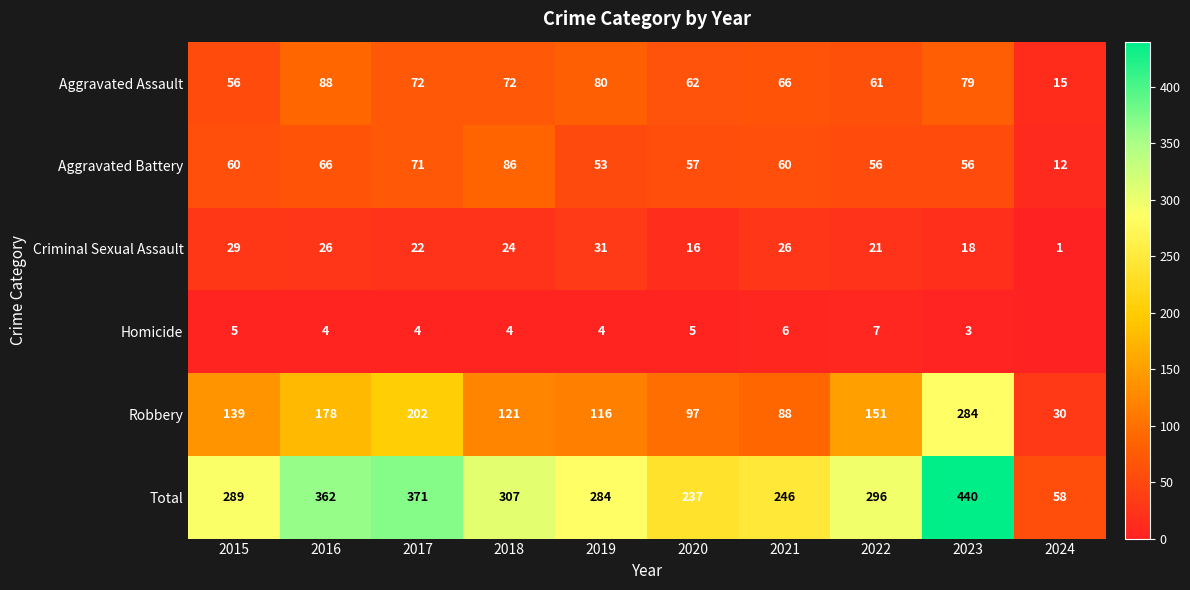

Which series has the widest spread of values?

Total